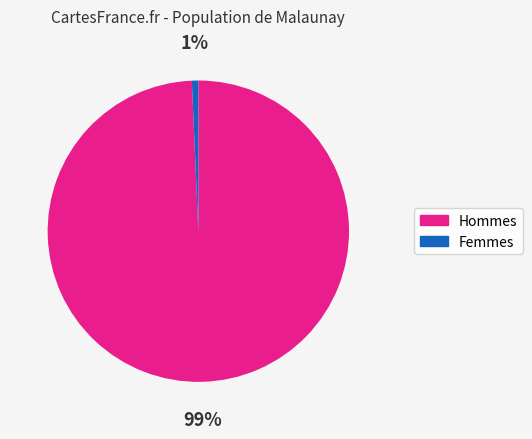

To the nearest percent, what is the average slice percentage?

50%